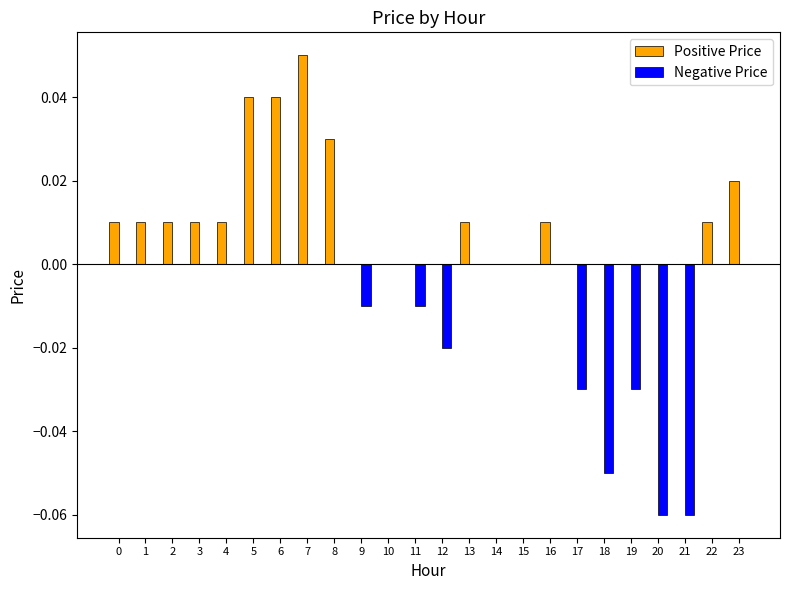

The Positive Price series shows 0.0 at 6. True or false?

True